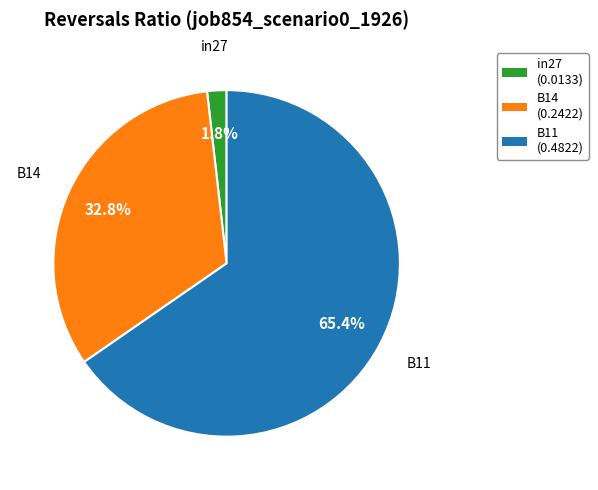

Which slice represents more than half of the pie?

B11